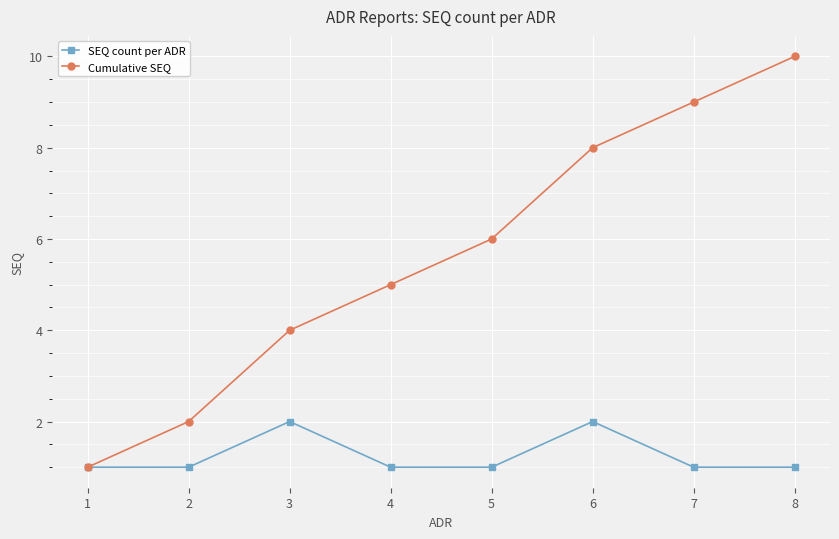

At which category does SEQ count per ADR reach its first local peak?

3